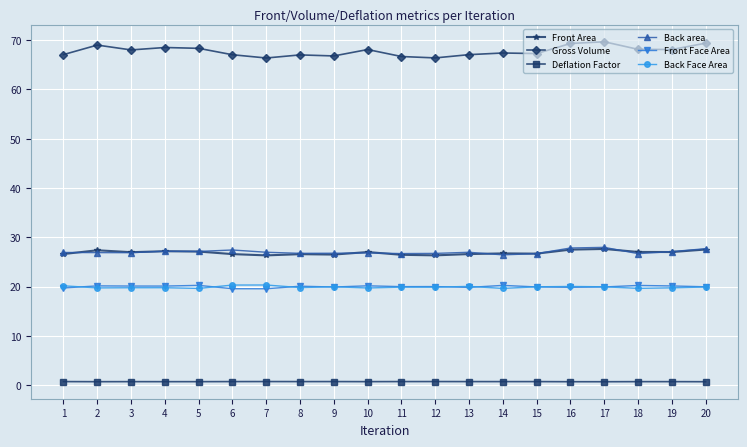

Is the value of Front Area at 12 greater than the value of Gross Volume at 16?

No